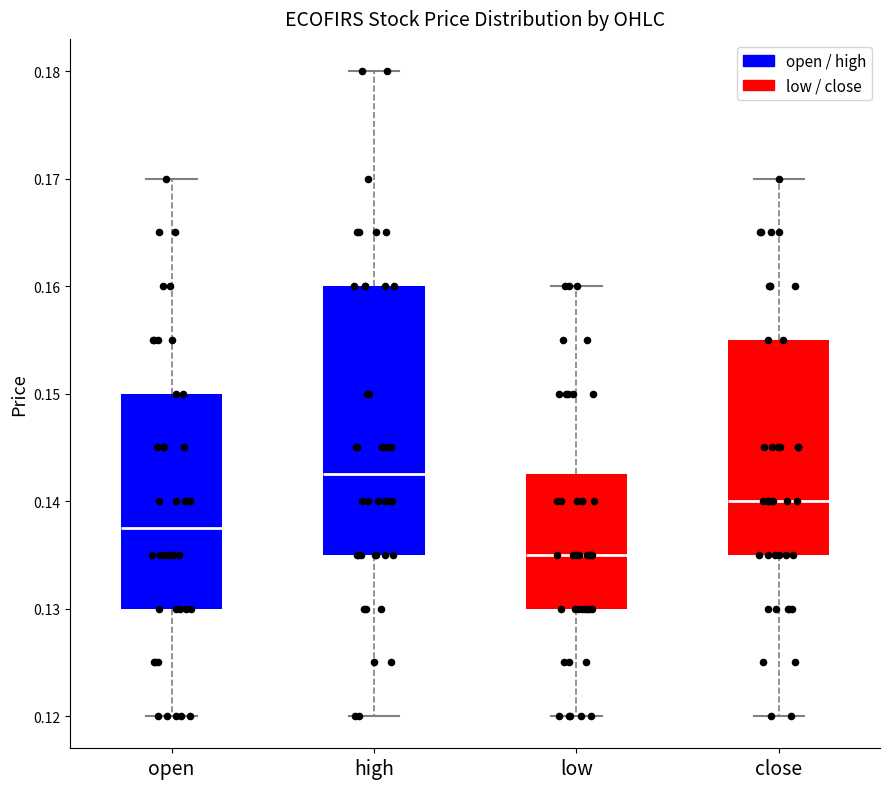

Reading left to right, transcribe this box plot: for each box, give where its median line is, the range the box spans, and where its two whiskers end, as read against the y-axis. The values are not printed on the chart, so give them approximately, as read against the axis.

open: median 0.138, box 0.130 to 0.150, whiskers 0.120 to 0.170
high: median 0.143, box 0.135 to 0.160, whiskers 0.120 to 0.180
low: median 0.135, box 0.130 to 0.143, whiskers 0.120 to 0.160
close: median 0.140, box 0.135 to 0.155, whiskers 0.120 to 0.170